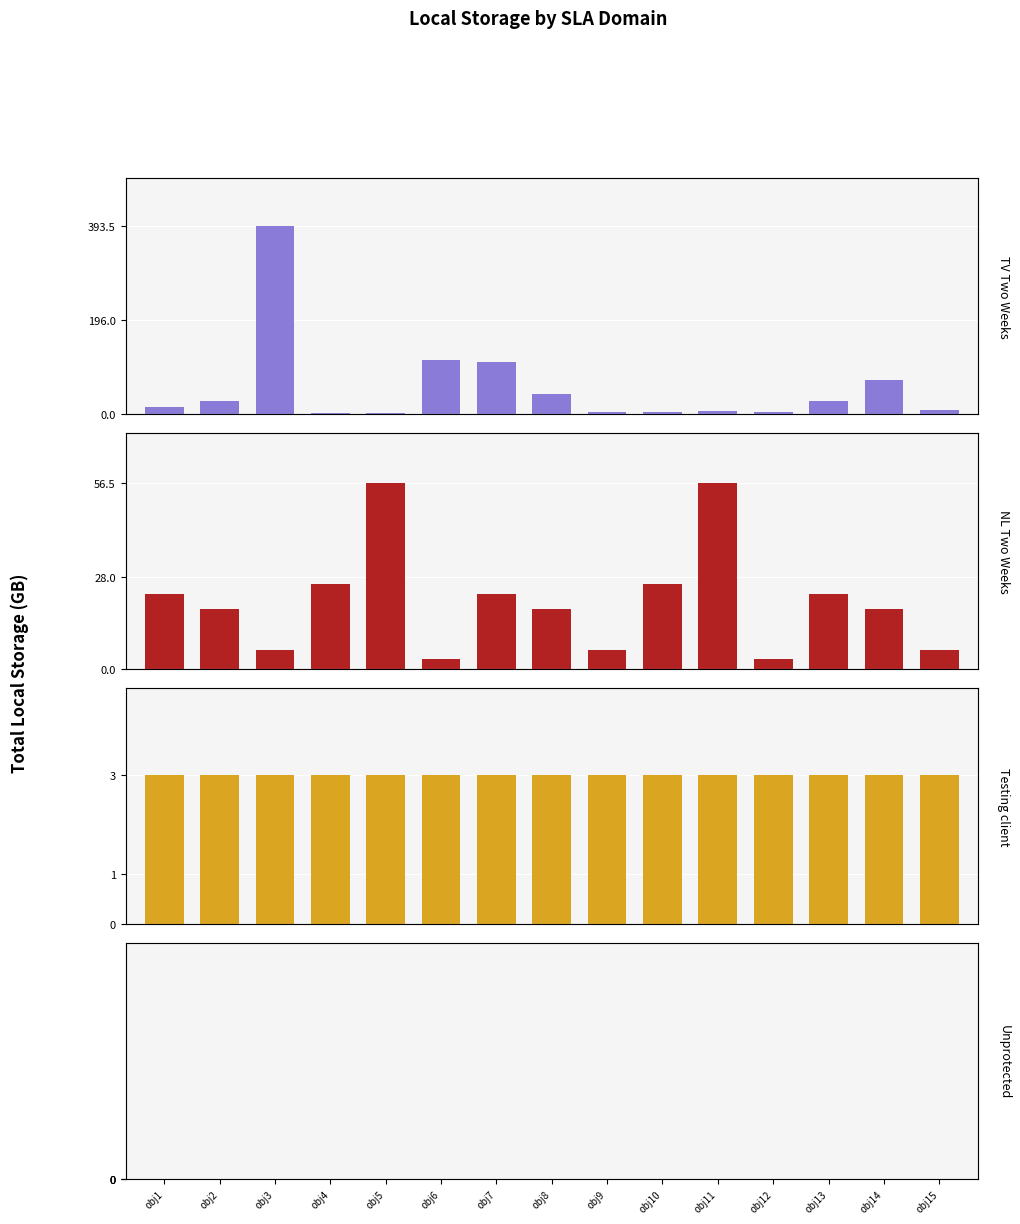

Between obj13 and obj11, which is larger?

obj13